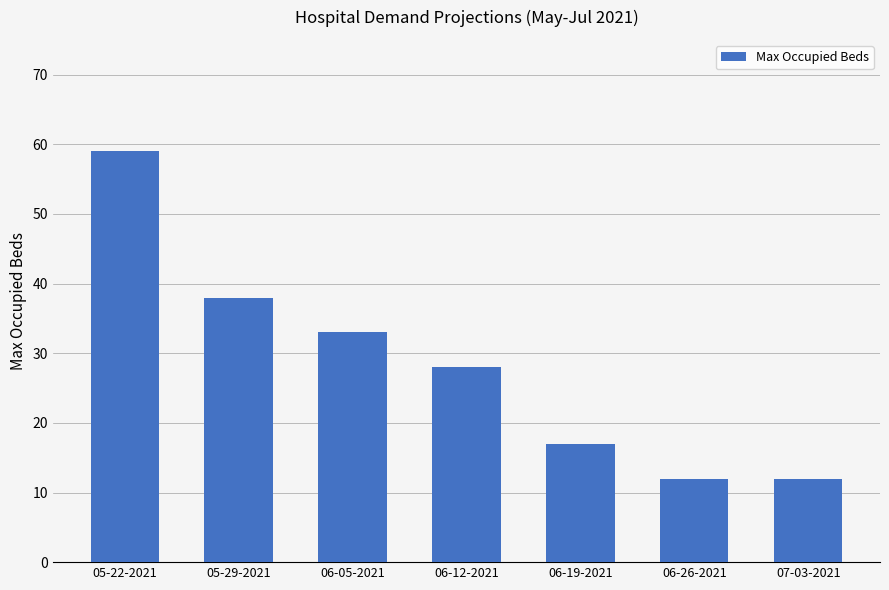

What is the sum of all values?

199